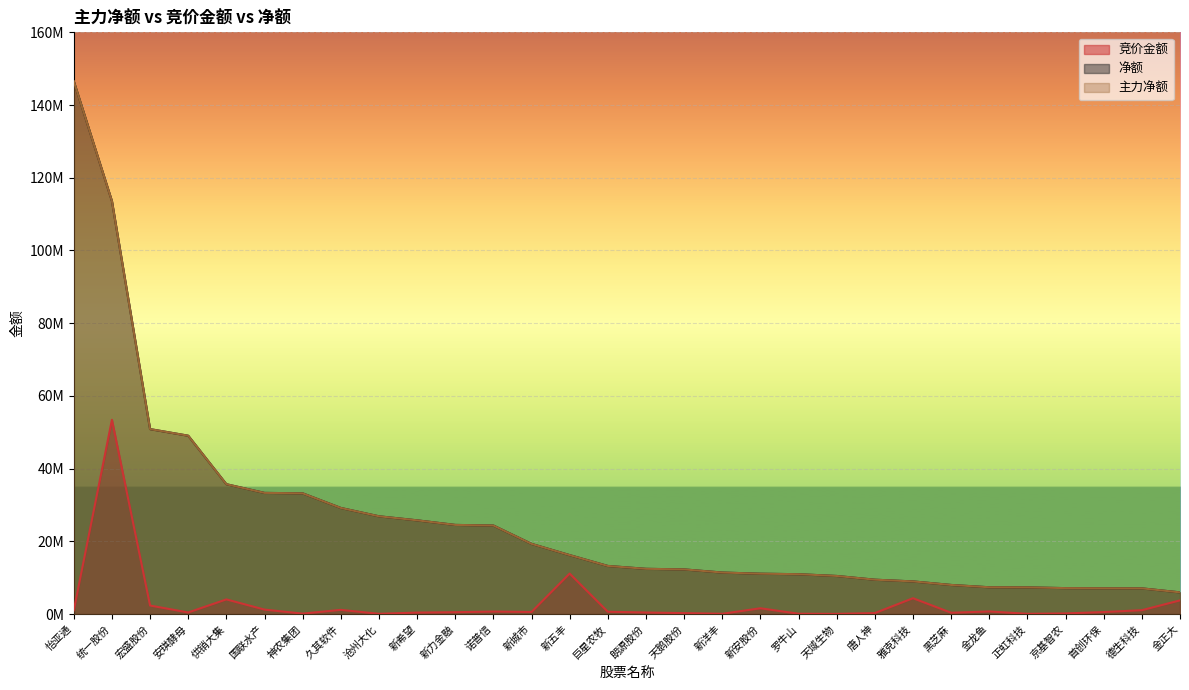

At which category does the chart reach its peak across all series?

怡亚通